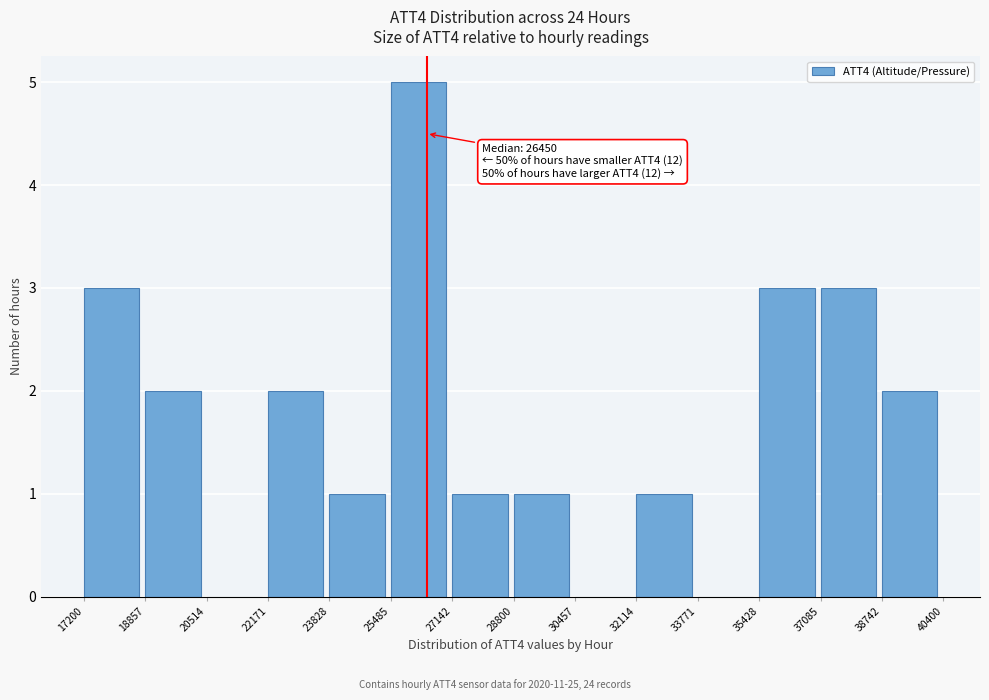

Over which range of the x-axis is the bar tallest?

25485 to 27142